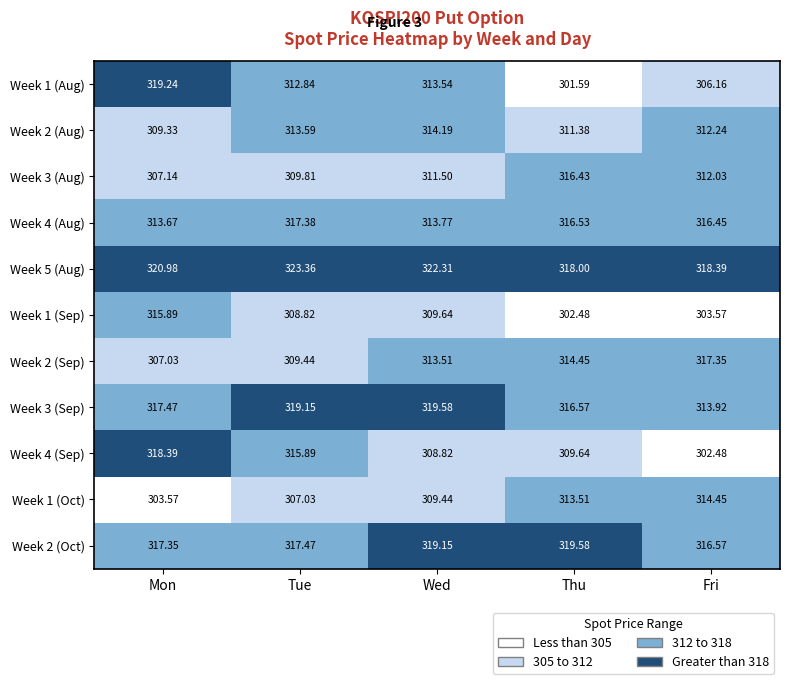

Which series has the largest total across all categories?

Week 5 (Aug)